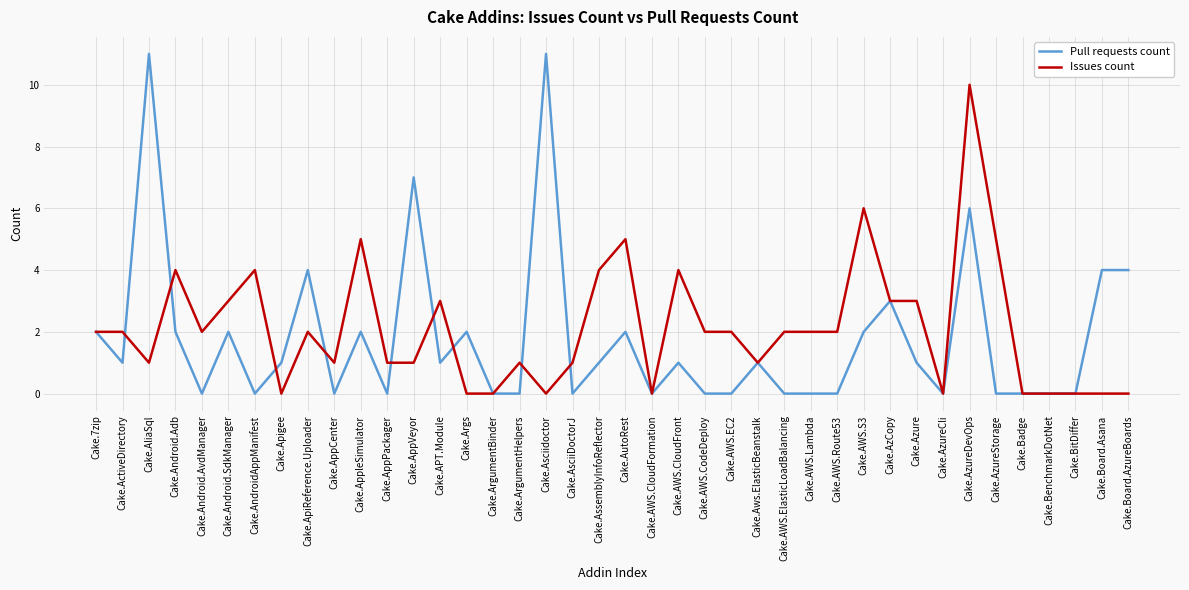

Which series has the largest range (max minus min)?

Pull requests count